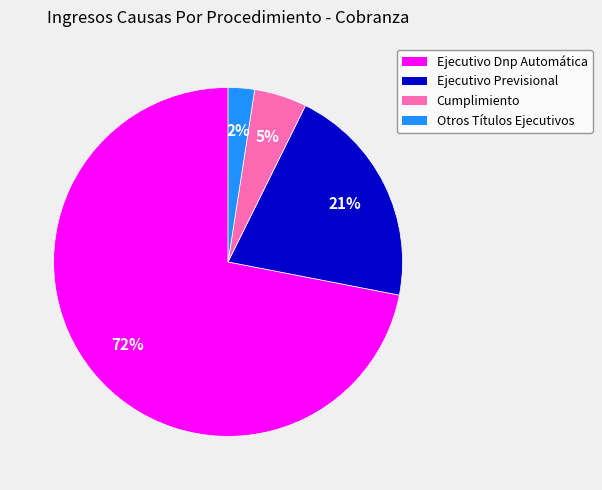

Count the number of slices in the pie.

4